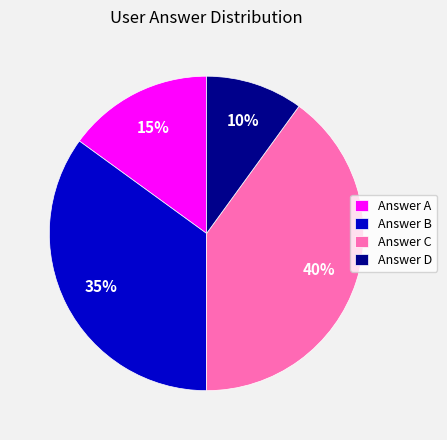

To the nearest percent, what is the average slice percentage?

25%